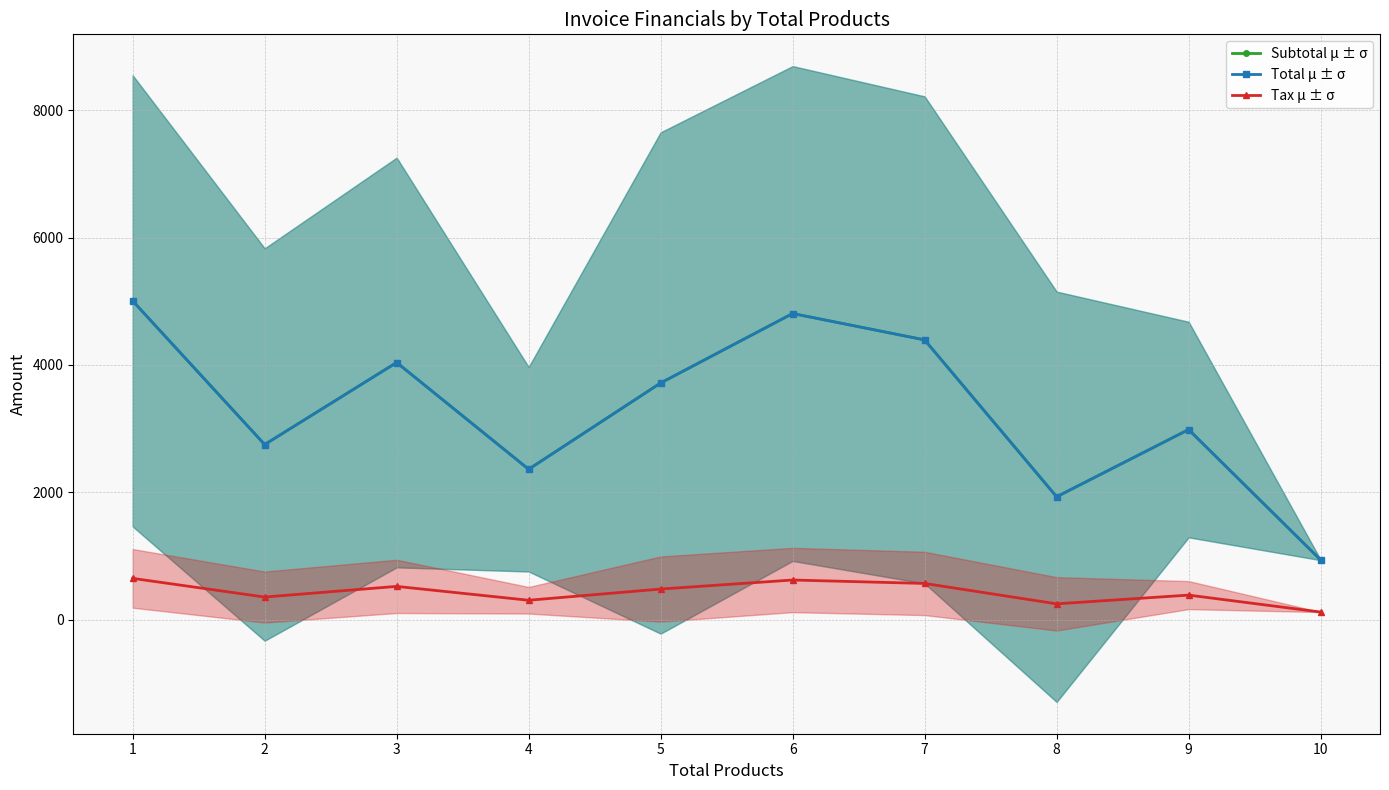

True or false: Tax μ ± σ has a value of 1078.1 at 1.

False